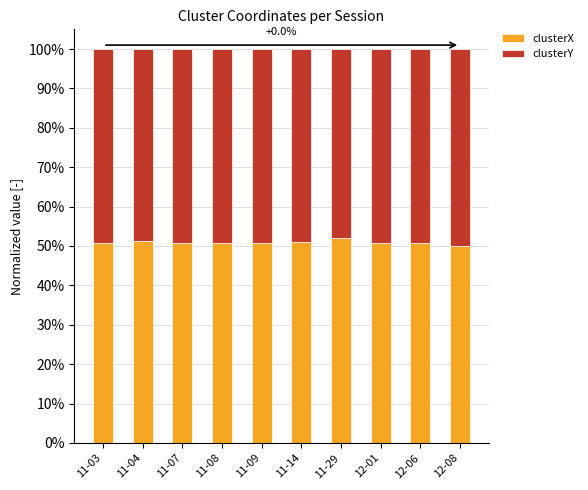

Does the chart contain stacked bars?

Yes